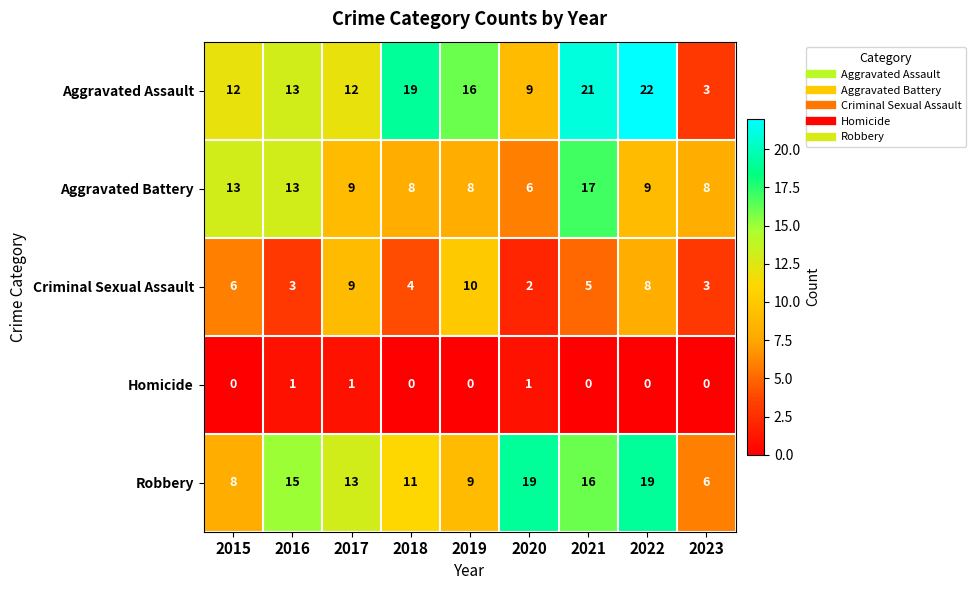

What is the spread (max minus min) of values at 2023?

8